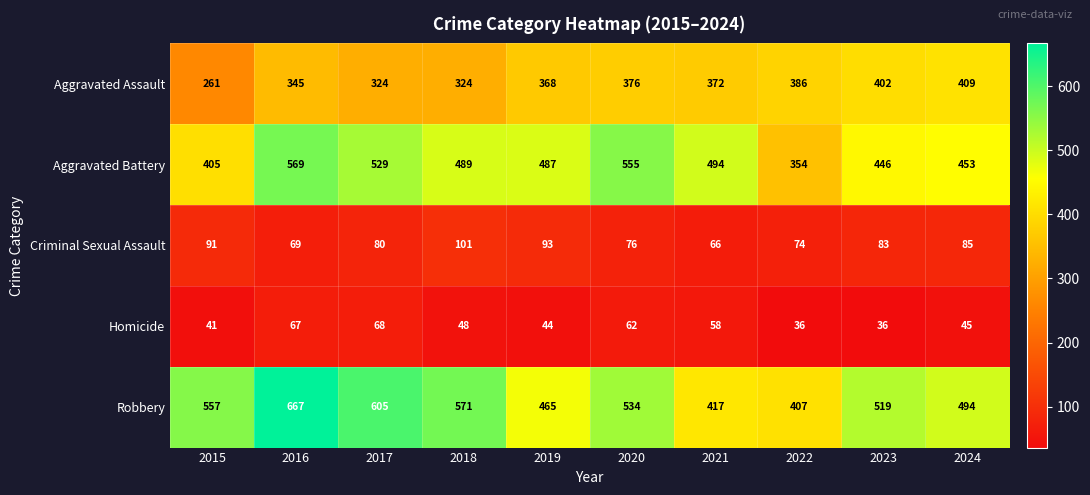

At which label does Homicide first exceed 48?

2016